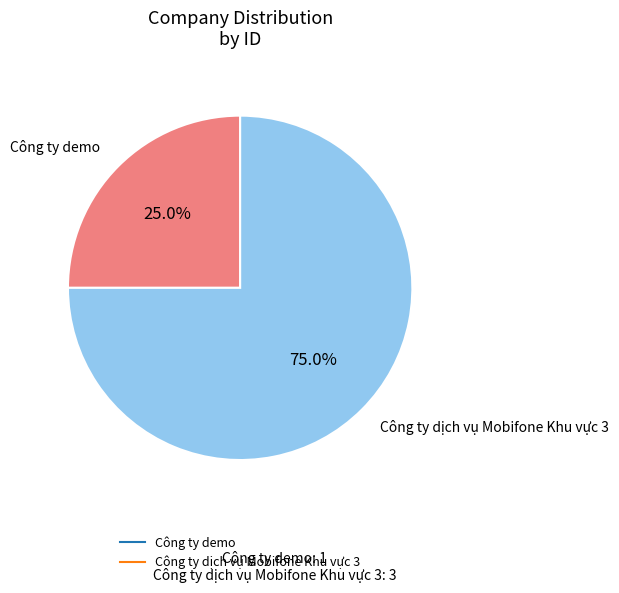

How many slices are in this pie chart?

2